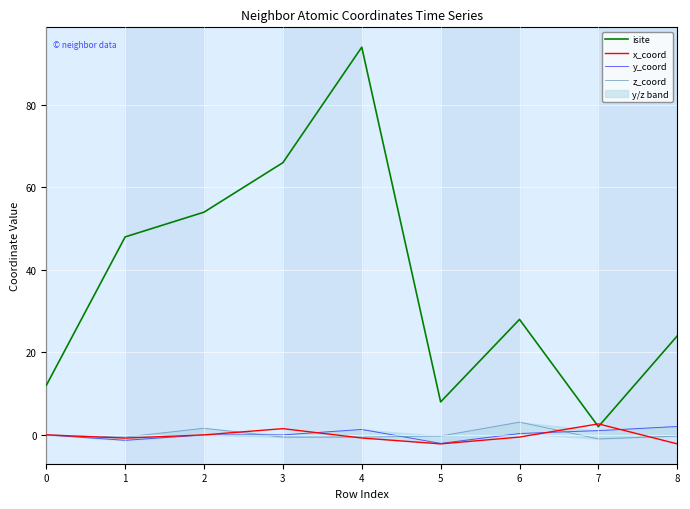

Which series has the largest range (max minus min)?

isite